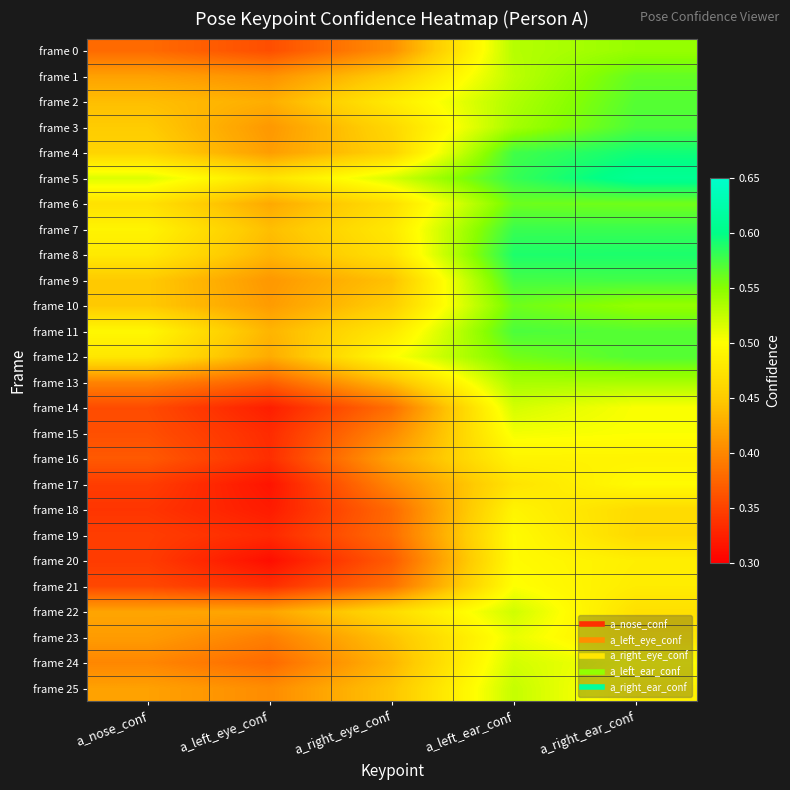

Which series has the largest total across all categories?

frame 5